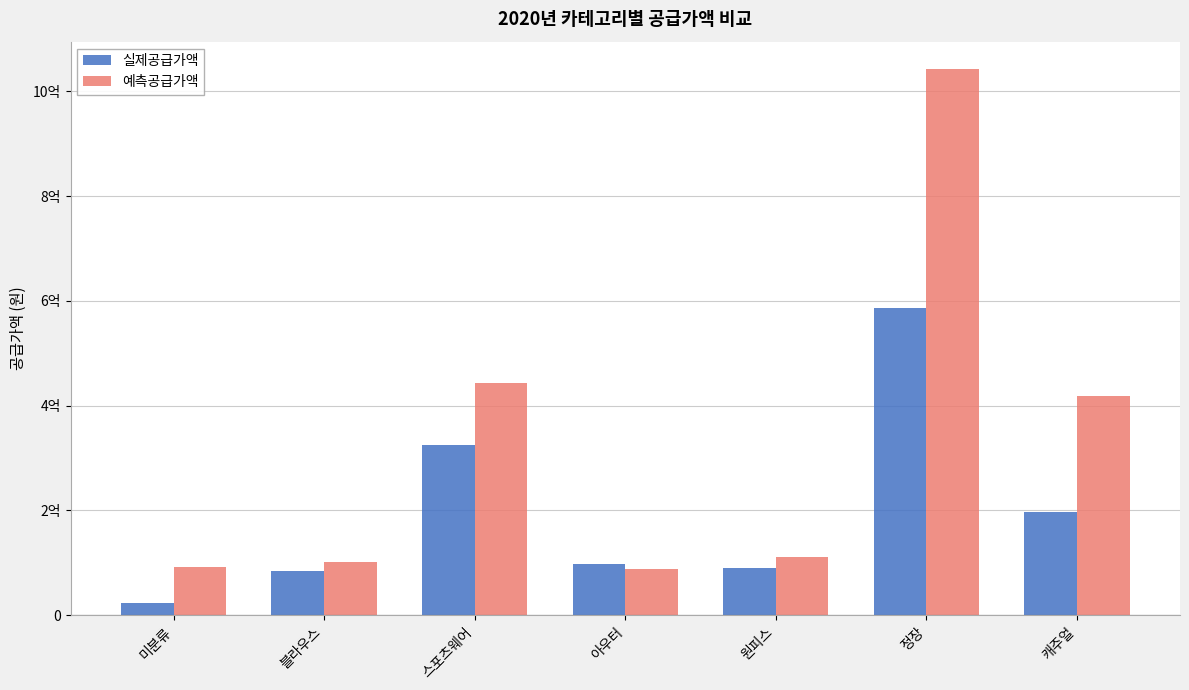

The value of 실제공급가액 at 아우터 is 98072000. True or false?

True